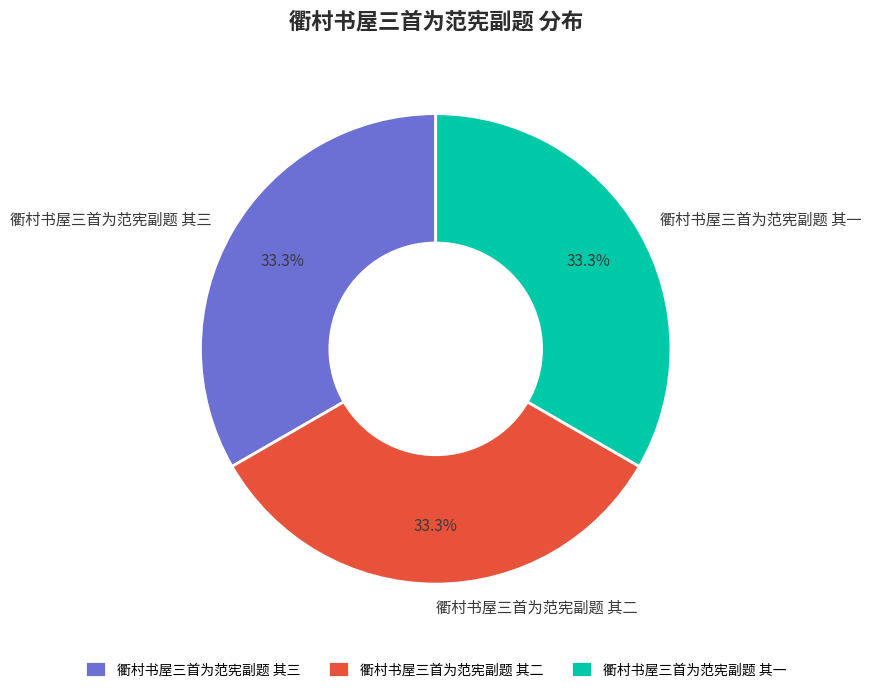

The 衢村书屋三首为范宪副题 其二 slice represents 27% of the pie. True or false?

False